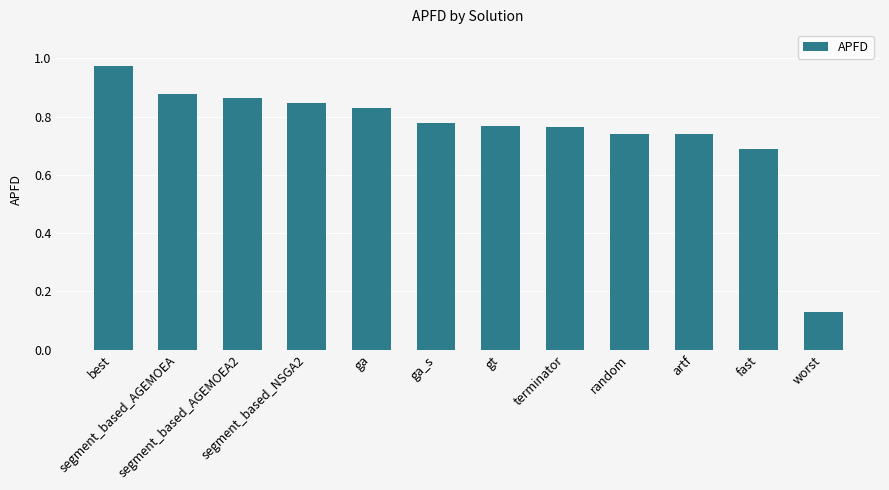

Which category has the lowest value across all series?

worst